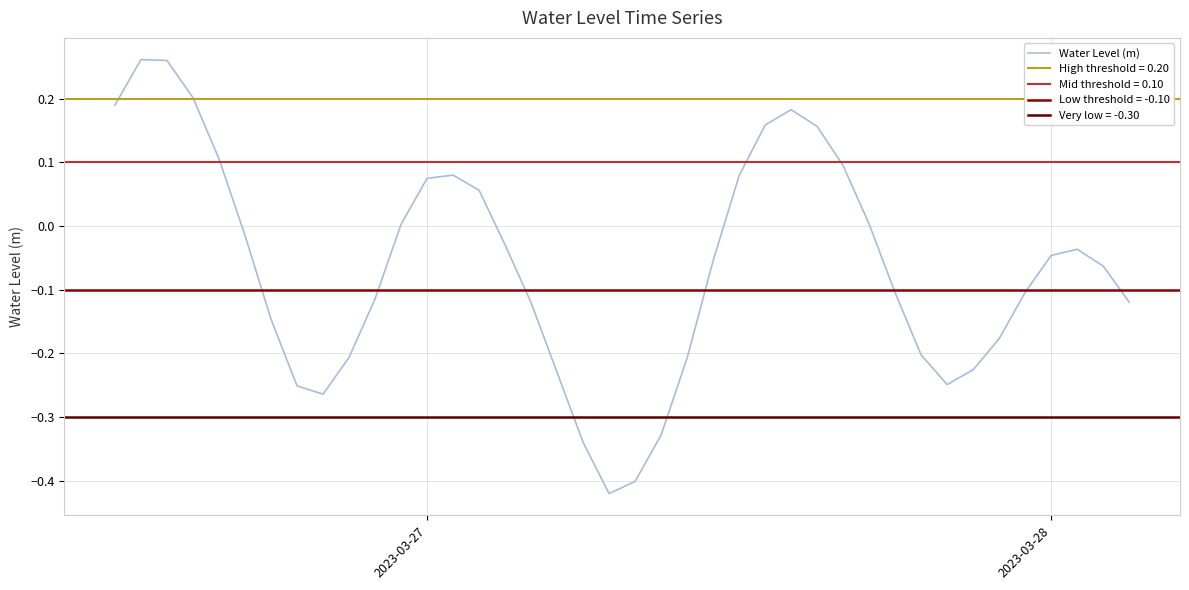

Reading left to right, list all the values displayed in this chart.

0.2	0.3	0.3	0.2	0.1	-0.0	-0.1	-0.3	-0.3	-0.2	-0.1	0.0	0.1	0.1	0.1	-0.0	-0.1	-0.2	-0.3	-0.4	-0.4	-0.3	-0.2	-0.1	0.1	0.2	0.2	0.2	0.1	0.0	-0.1	-0.2	-0.2	-0.2	-0.2	-0.1	-0.0	-0.0	-0.1	-0.1